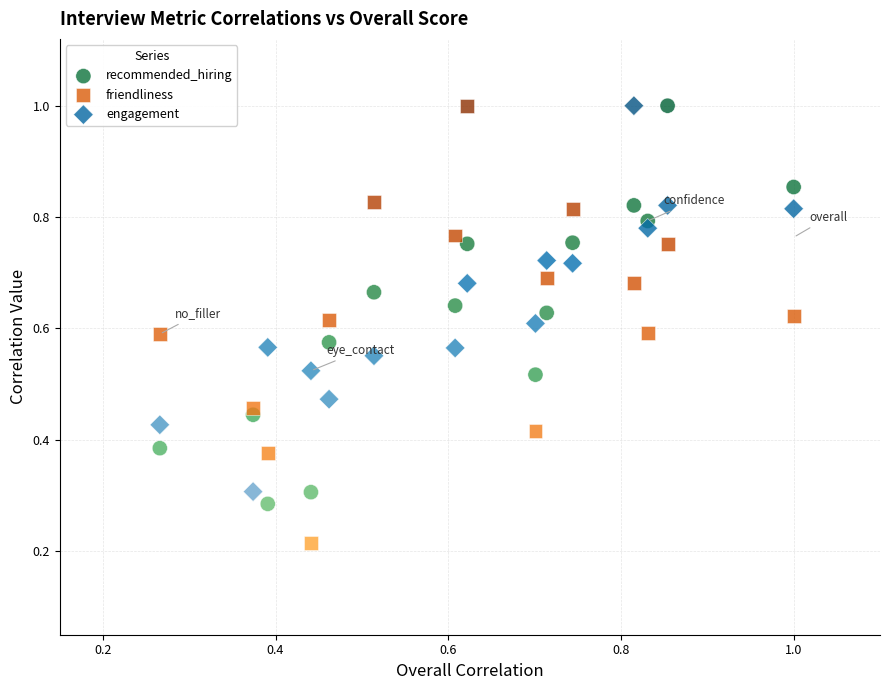

Which series contains the lowest Y value?

friendliness